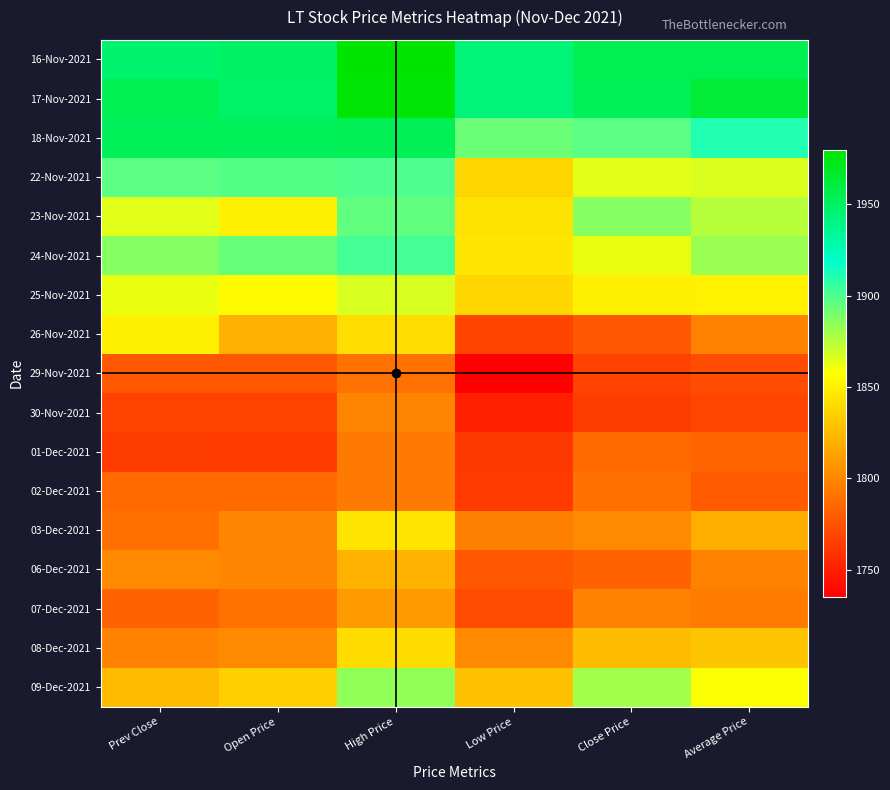

Reading left to right, list all the values displayed in this chart.

16-Nov-2021: Prev Close=1947.0	Open Price=1950.0	High Price=1980.0	Low Price=1944.0	Close Price=1955.3	Average Price=1955.5
17-Nov-2021: Prev Close=1955.3	Open Price=1949.0	High Price=1978.9	Low Price=1943.5	Close Price=1952.9	Average Price=1962.8
18-Nov-2021: Prev Close=1952.9	Open Price=1952.9	High Price=1954.0	Low Price=1893.0	Close Price=1897.0	Average Price=1910.8
22-Nov-2021: Prev Close=1897.0	Open Price=1898.2	High Price=1900.0	Low Price=1837.8	Close Price=1864.5	Average Price=1866.4
23-Nov-2021: Prev Close=1864.5	Open Price=1850.0	High Price=1895.6	Low Price=1844.5	Close Price=1886.3	Average Price=1874.9
24-Nov-2021: Prev Close=1886.3	Open Price=1894.0	High Price=1902.4	Low Price=1846.0	Close Price=1862.5	Average Price=1881.7
25-Nov-2021: Prev Close=1862.5	Open Price=1855.0	High Price=1866.8	Low Price=1838.2	Close Price=1849.9	Average Price=1850.9
26-Nov-2021: Prev Close=1849.9	Open Price=1820.0	High Price=1841.8	Low Price=1768.6	Close Price=1778.2	Average Price=1798.0
29-Nov-2021: Prev Close=1778.2	Open Price=1778.0	High Price=1790.0	Low Price=1735.2	Close Price=1767.2	Average Price=1772.4
30-Nov-2021: Prev Close=1767.2	Open Price=1767.2	High Price=1798.9	Low Price=1751.3	Close Price=1764.8	Average Price=1768.7
01-Dec-2021: Prev Close=1764.8	Open Price=1764.0	High Price=1794.0	Low Price=1762.0	Close Price=1786.0	Average Price=1783.7
02-Dec-2021: Prev Close=1786.0	Open Price=1786.0	High Price=1794.0	Low Price=1763.0	Close Price=1789.2	Average Price=1779.0
03-Dec-2021: Prev Close=1789.2	Open Price=1800.0	High Price=1844.8	Low Price=1796.5	Close Price=1801.2	Average Price=1819.3
06-Dec-2021: Prev Close=1801.2	Open Price=1799.0	High Price=1821.0	Low Price=1778.0	Close Price=1782.7	Average Price=1798.7
07-Dec-2021: Prev Close=1782.7	Open Price=1790.2	High Price=1810.0	Low Price=1772.1	Close Price=1798.1	Average Price=1794.9
08-Dec-2021: Prev Close=1798.1	Open Price=1802.0	High Price=1841.0	Low Price=1802.0	Close Price=1825.0	Average Price=1829.6
09-Dec-2021: Prev Close=1825.0	Open Price=1835.0	High Price=1884.2	Low Price=1828.0	Close Price=1879.8	Average Price=1858.9